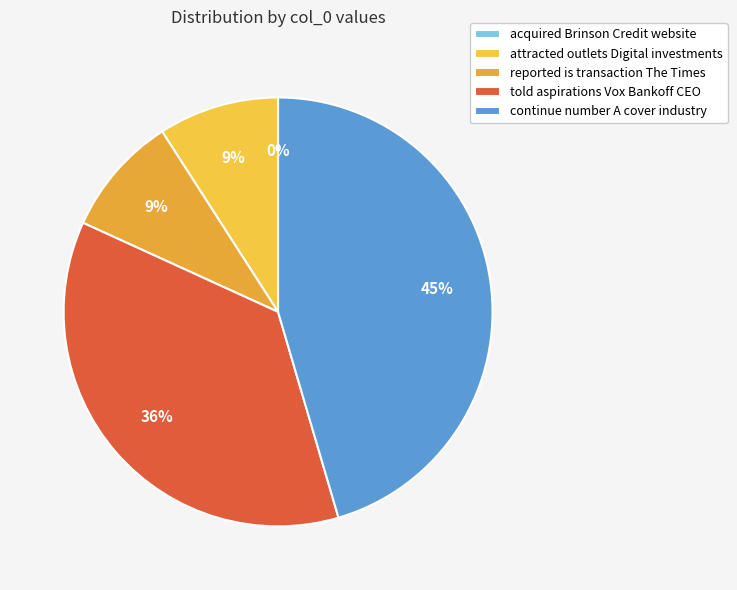

How many segments does this pie chart have?

5